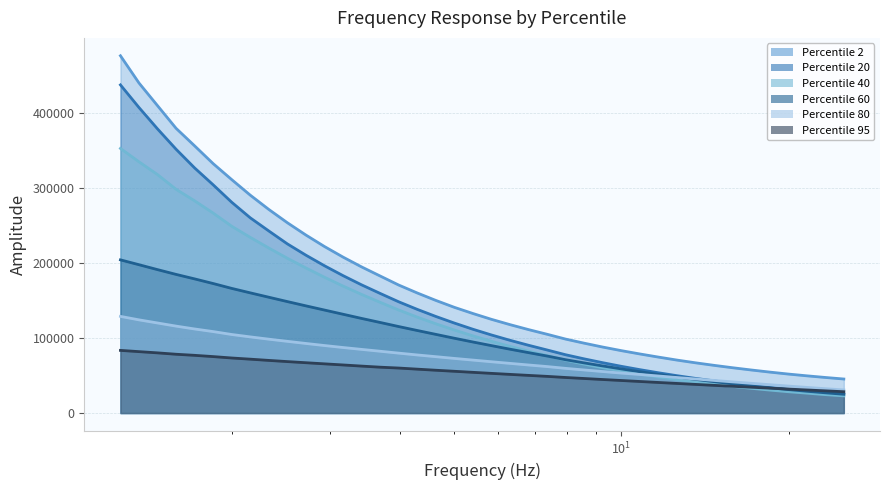

True or false: 20 and 80 intersect in this chart.

True